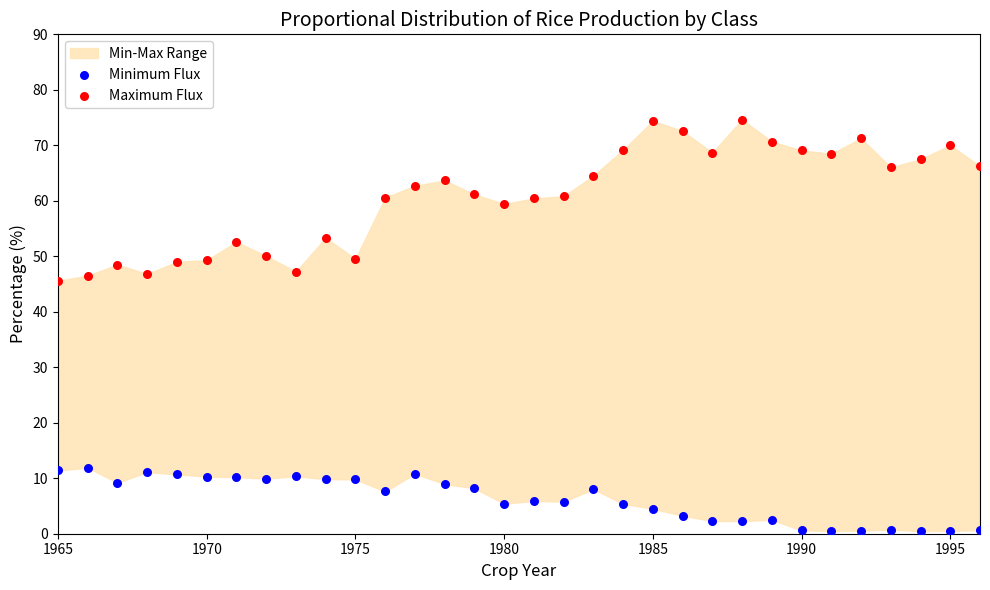

Across all data points, what is the range of Y values (max minus min)?

74.2